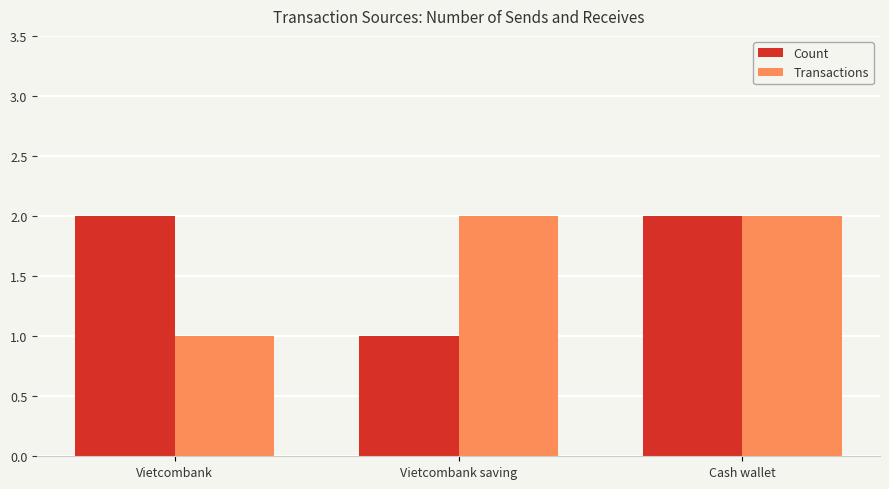

Reading left to right, what are all the values shown in this chart?

Count: 2	1	2
Transactions: 1	2	2